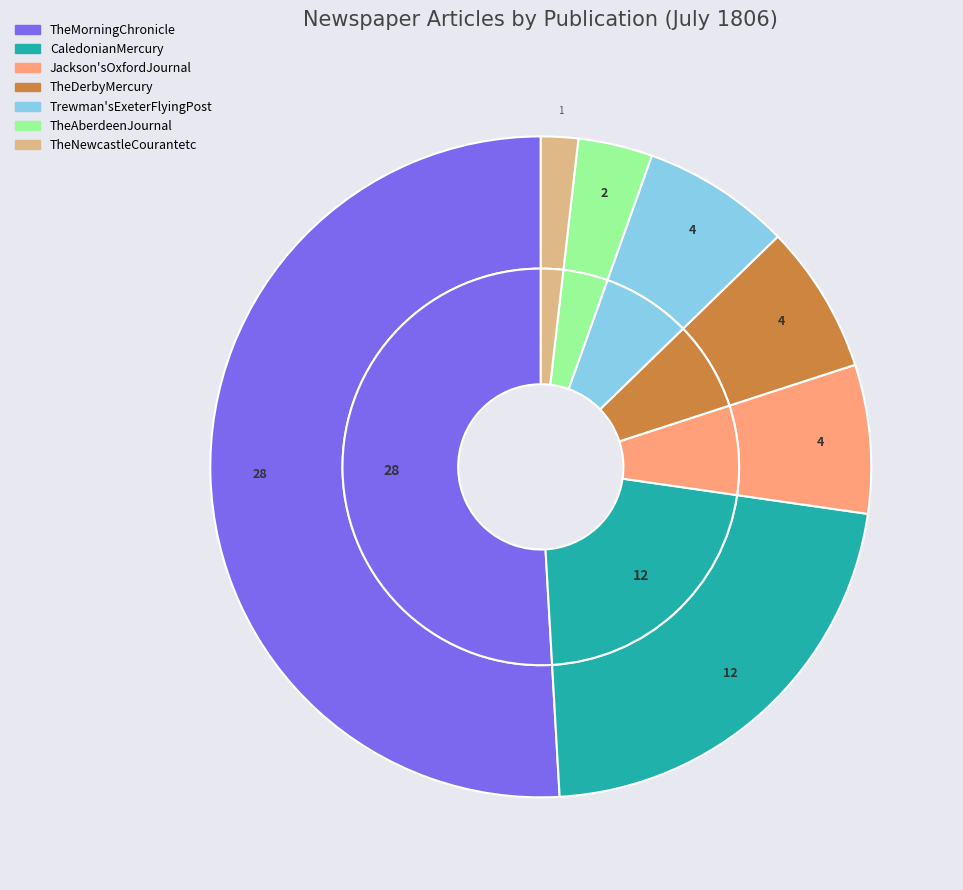

True or false: TheAberdeenJournal accounts for 4% of the total.

True